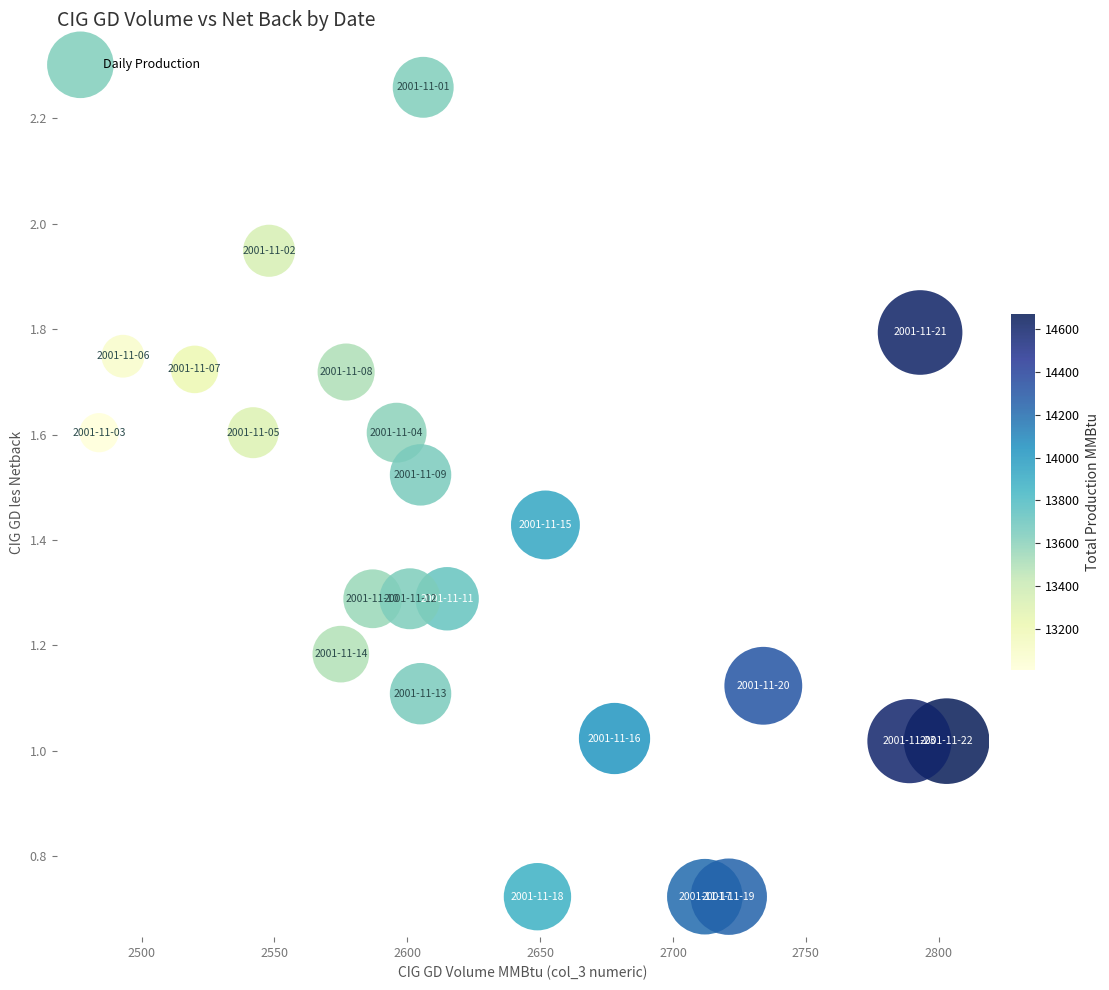

What is the range of X values (max minus min)?

319.0